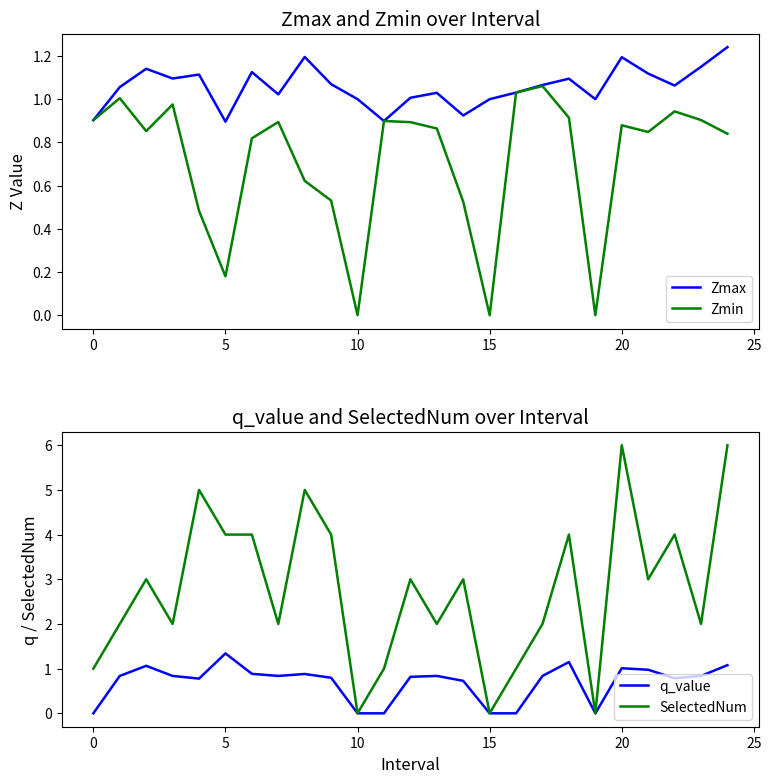

The value of Zmax at 20 is 1.2. True or false?

True